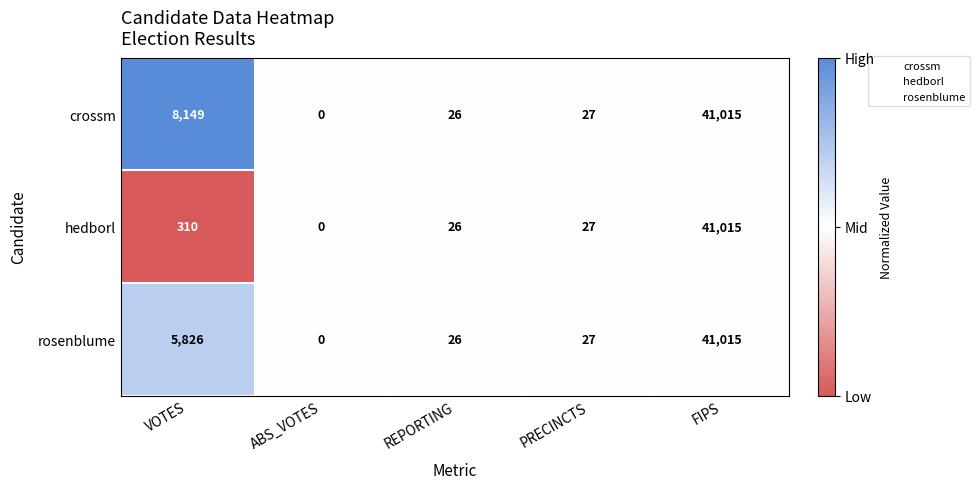

What is the sum of all rosenblume values?

46894